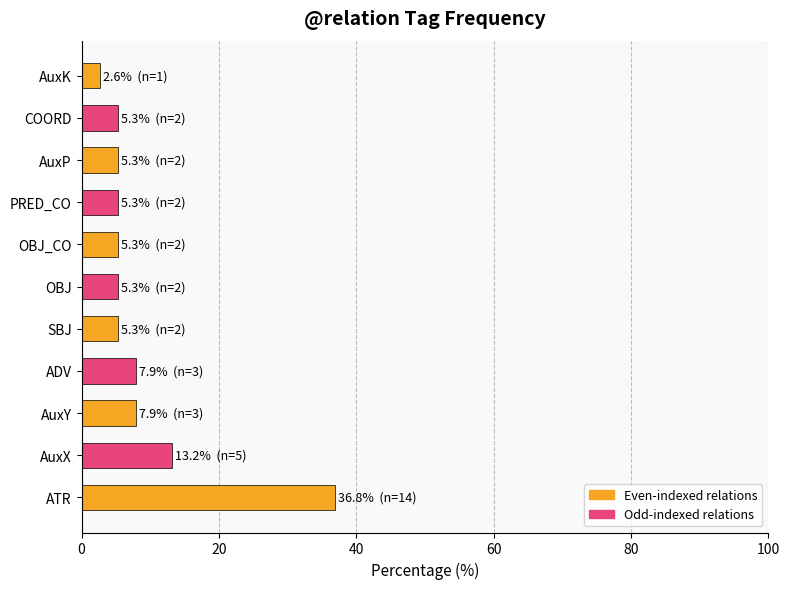

How many distinct data groups are displayed?

1